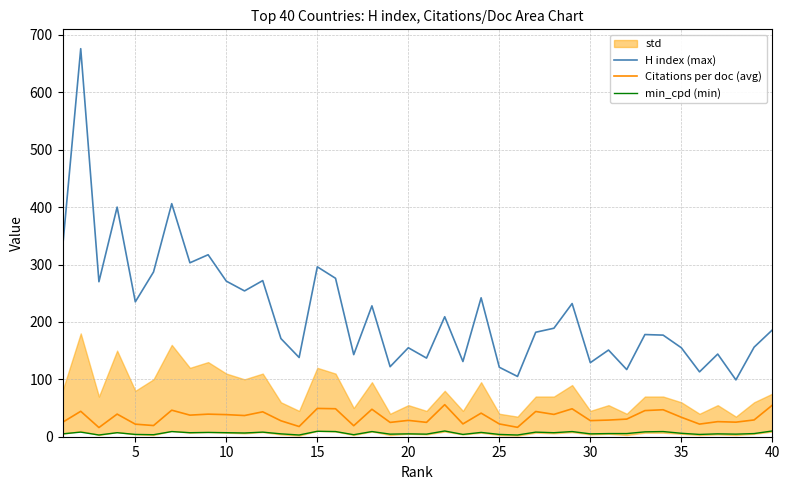

How many interior local peaks does the H index (max) series have?

14